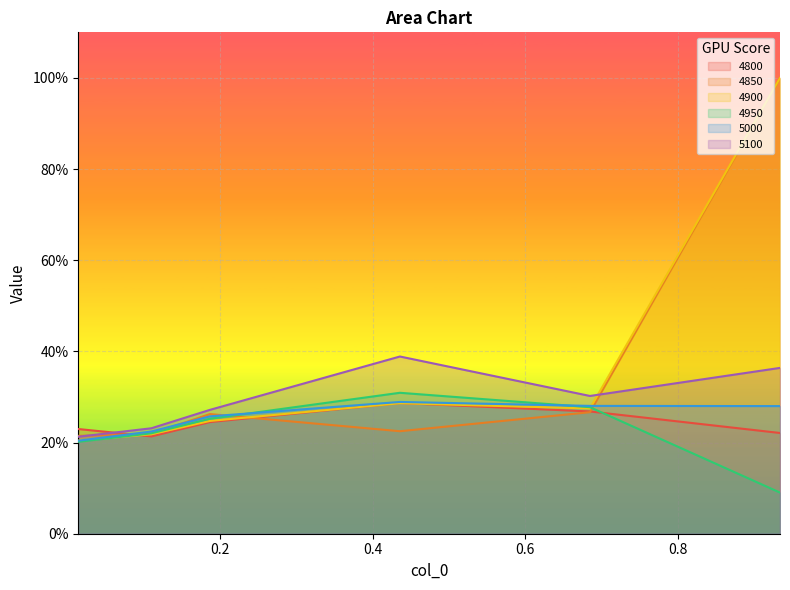

The value of 5100 at 0.1863013698630137 is 0.2. True or false?

False